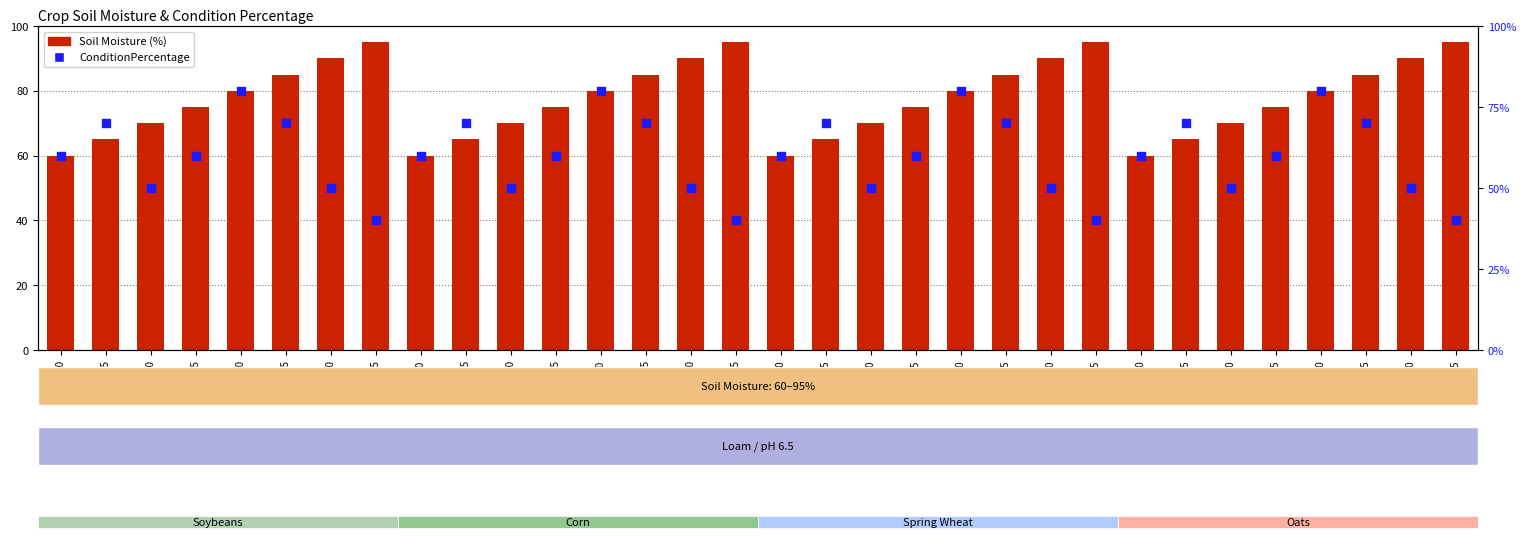

Which series has the largest total across all categories?

Soil Moisture (%)